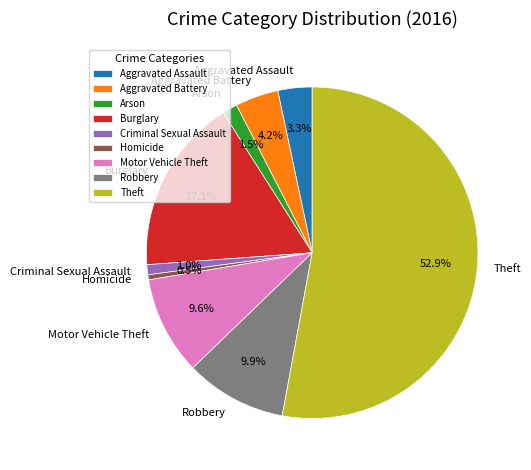

Is there a majority slice in this chart?

Yes